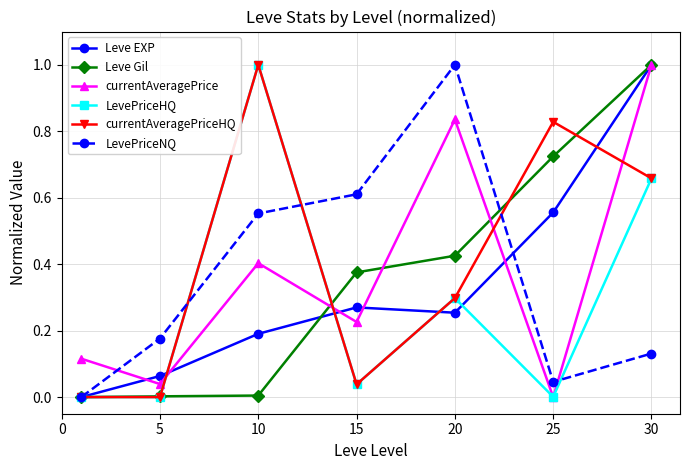

What is the maximum value shown in the chart?

1.0